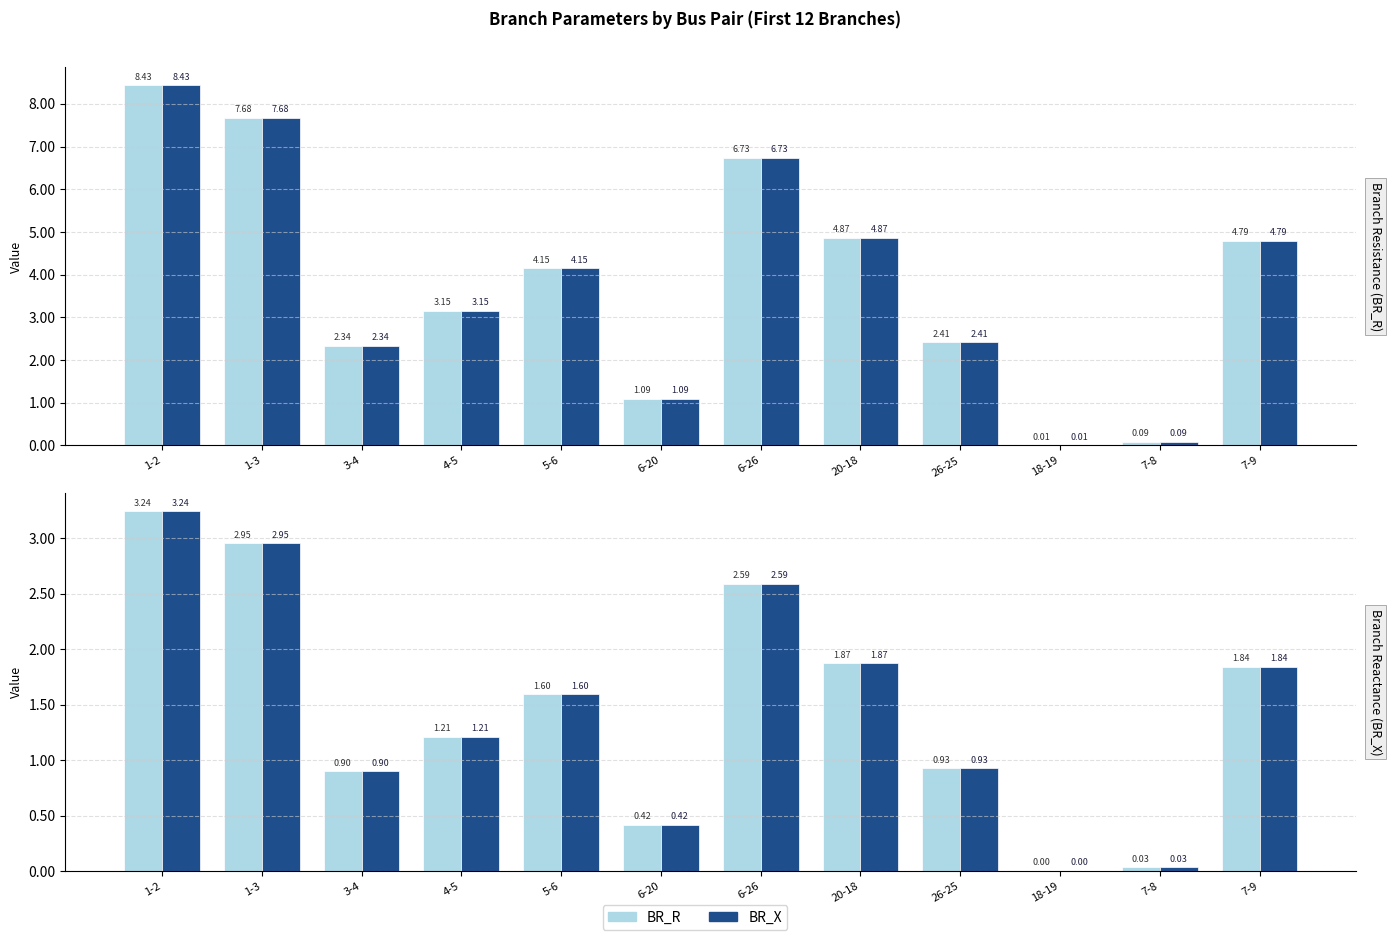

Are the bars horizontal?

No